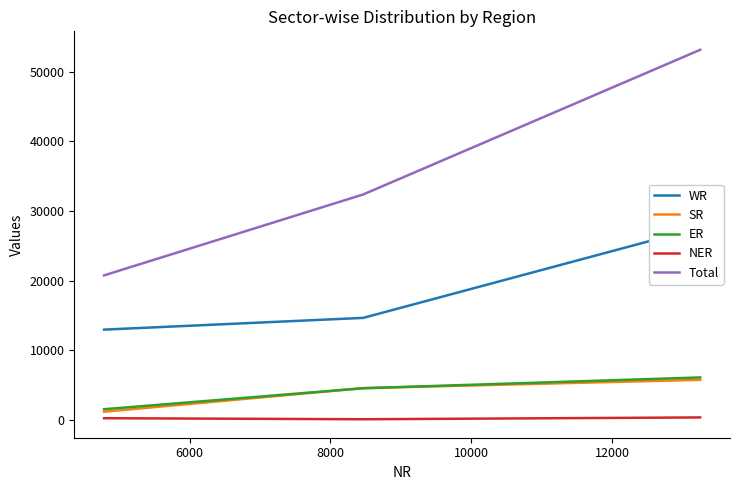

Count the number of data series in this chart.

5